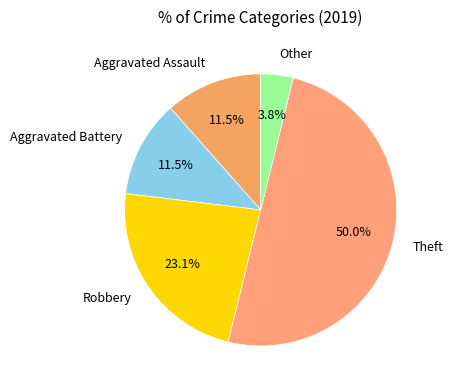

Is it true that Theft is 35% of the pie?

False